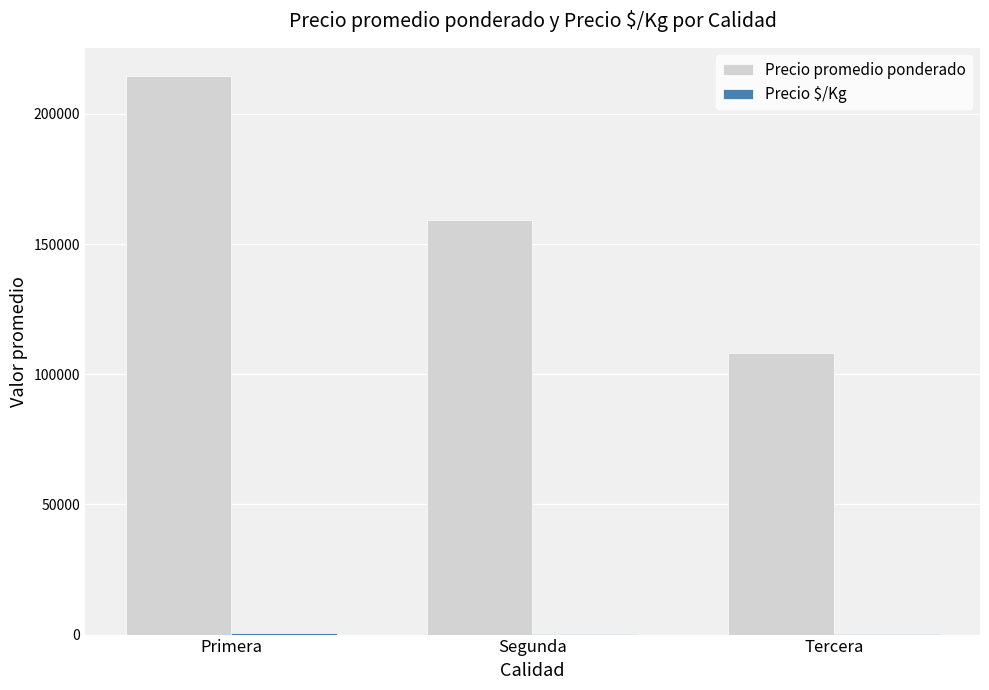

Between Primera and Tercera, which series saw the biggest shift?

Precio promedio ponderado